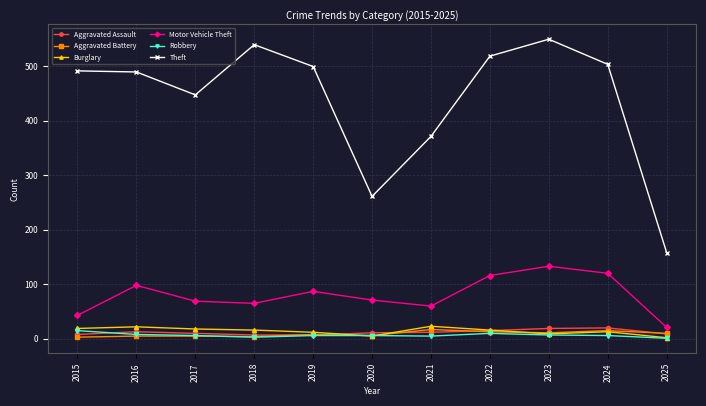

True or false: Aggravated Assault and Theft cross at least once.

False